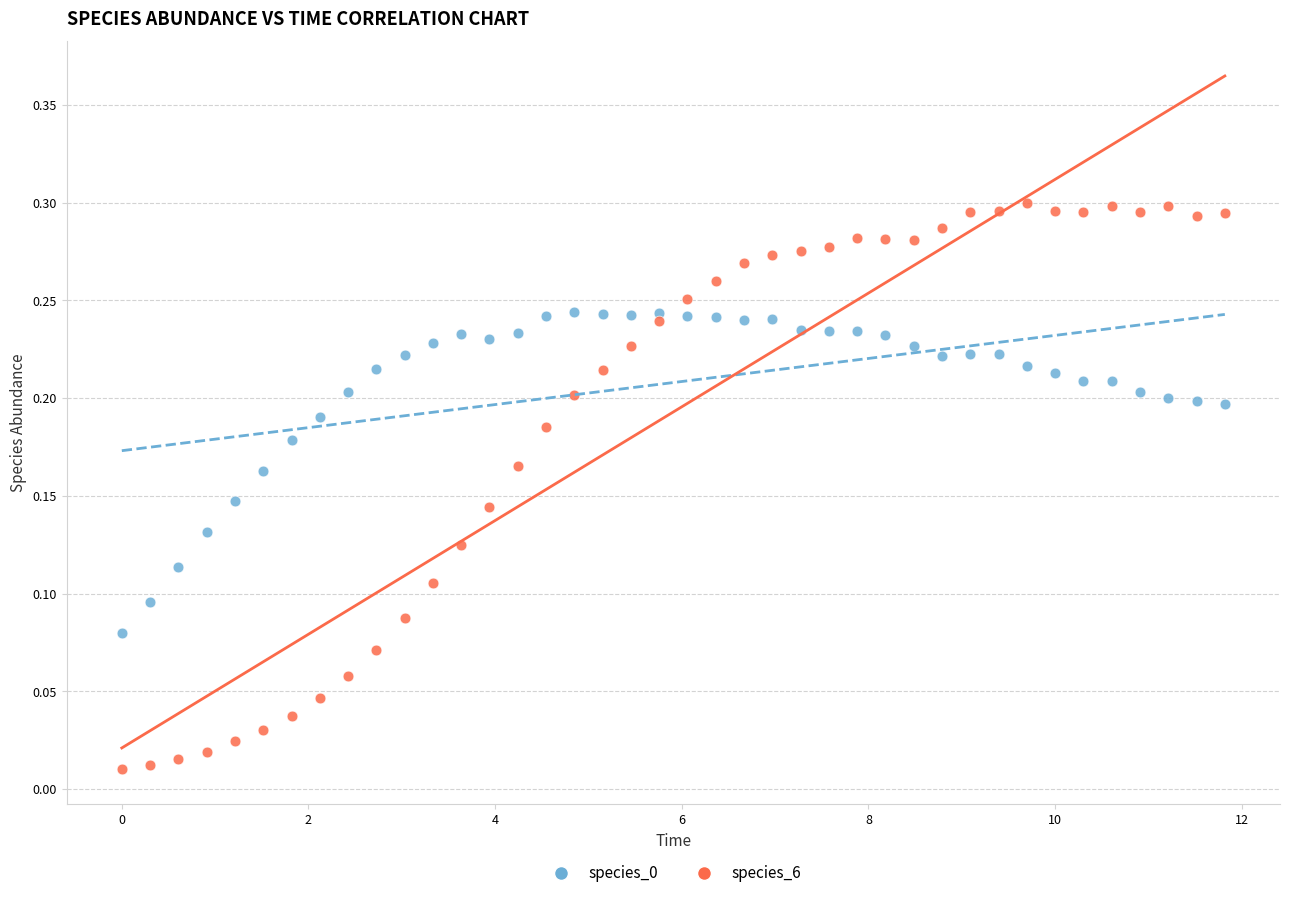

Which series reaches the minimum Y coordinate?

species_6